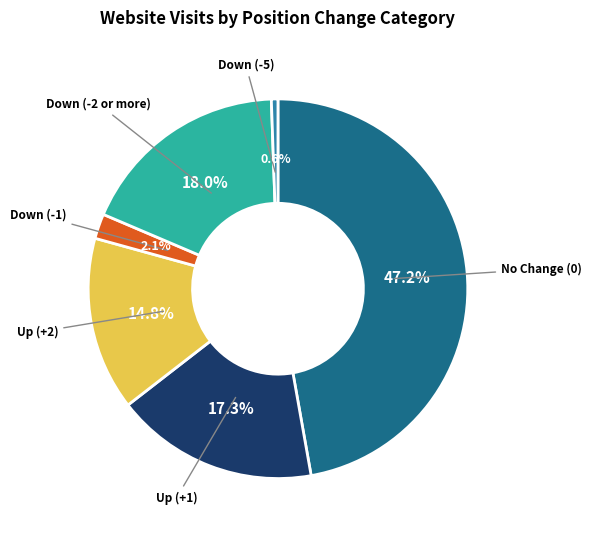

What is the smallest slice in the pie chart?

Down (-5)